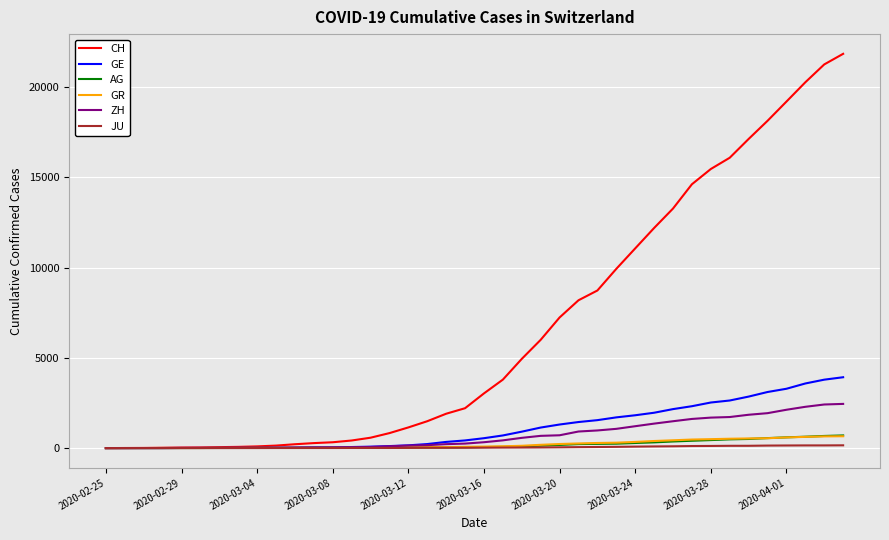

What is the maximum value for GR?

657